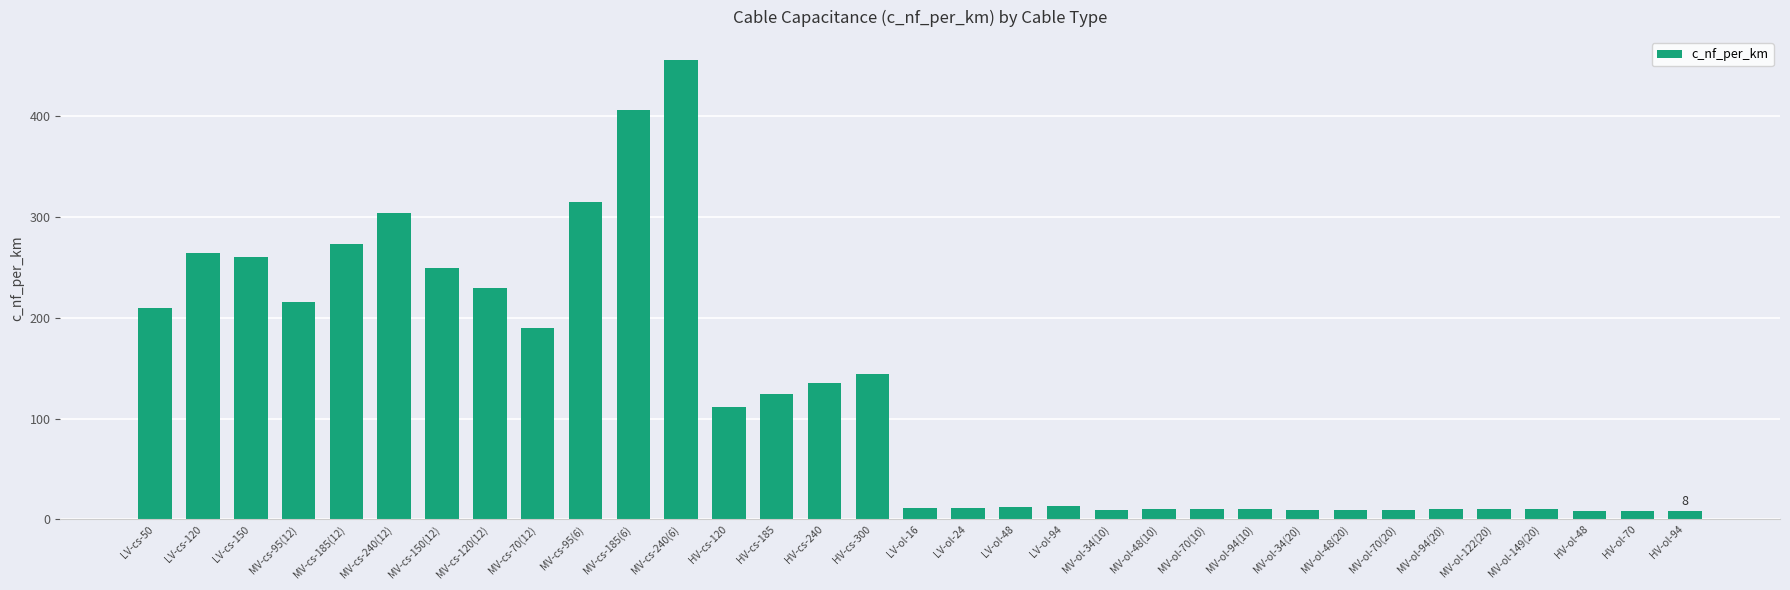

What is the change in value from MV-cs-150(12) to MV-ol-70(20)?

-240.3